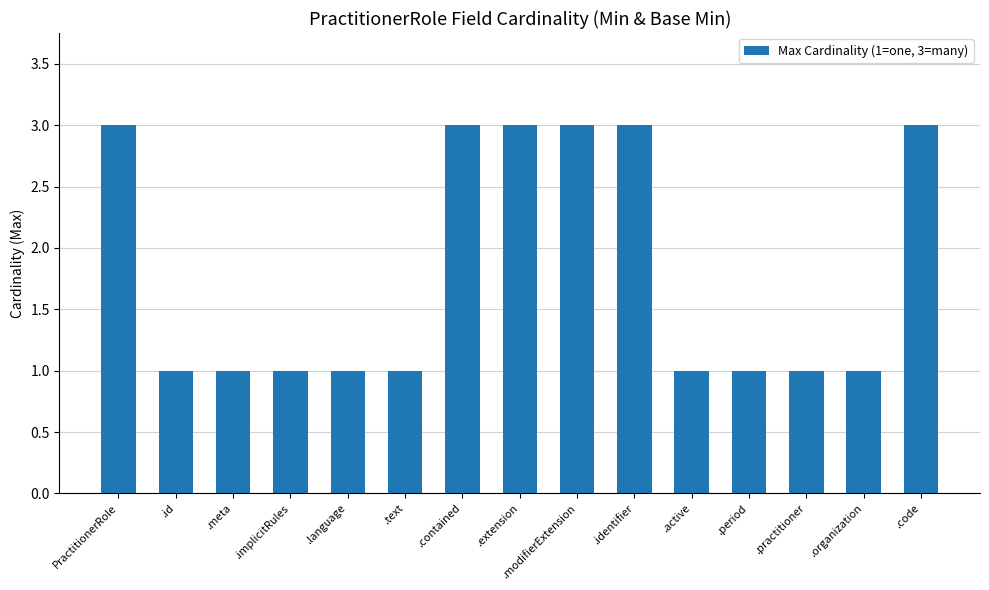

The chart shows a value of 1 at .active. True or false?

True